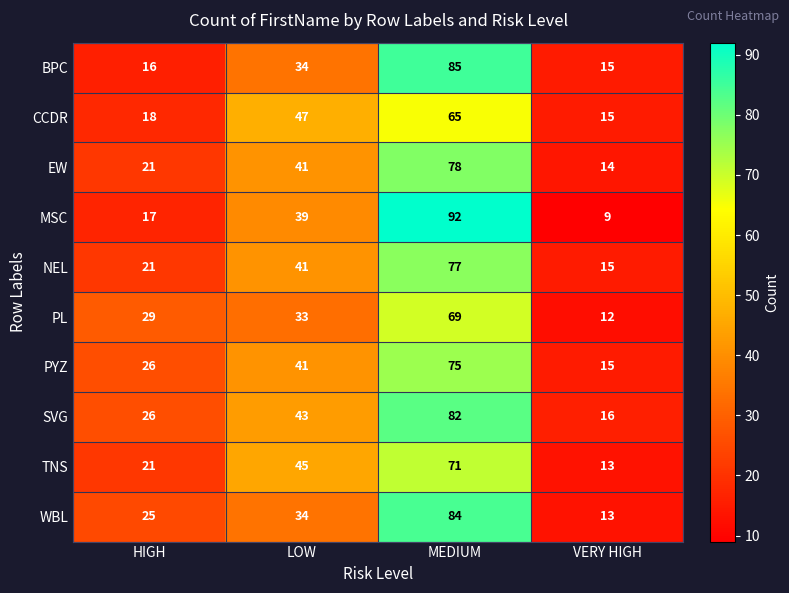

Rank the series by their maximum value, from highest to lowest.

MSC, BPC, WBL, SVG, EW, NEL, PYZ, TNS, PL, CCDR